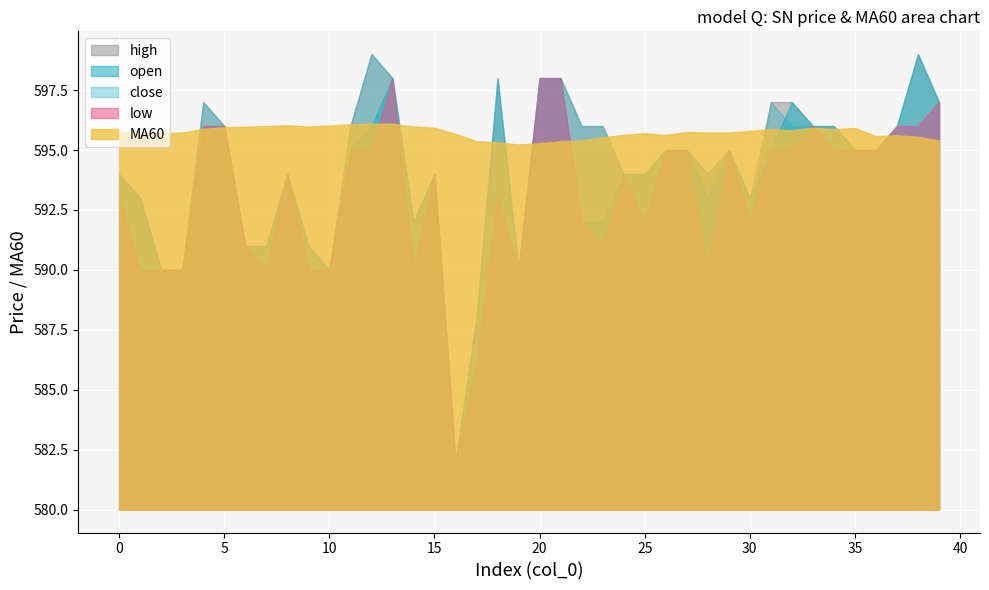

What is the difference between the second highest and second lowest values in the high series?

11.0